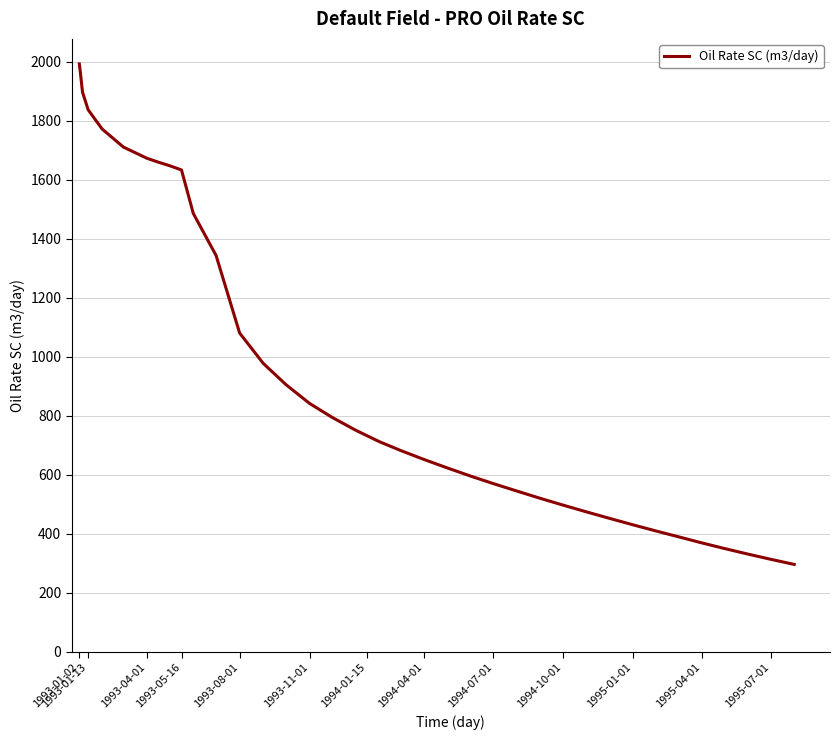

What is the greatest value displayed?

1993.3